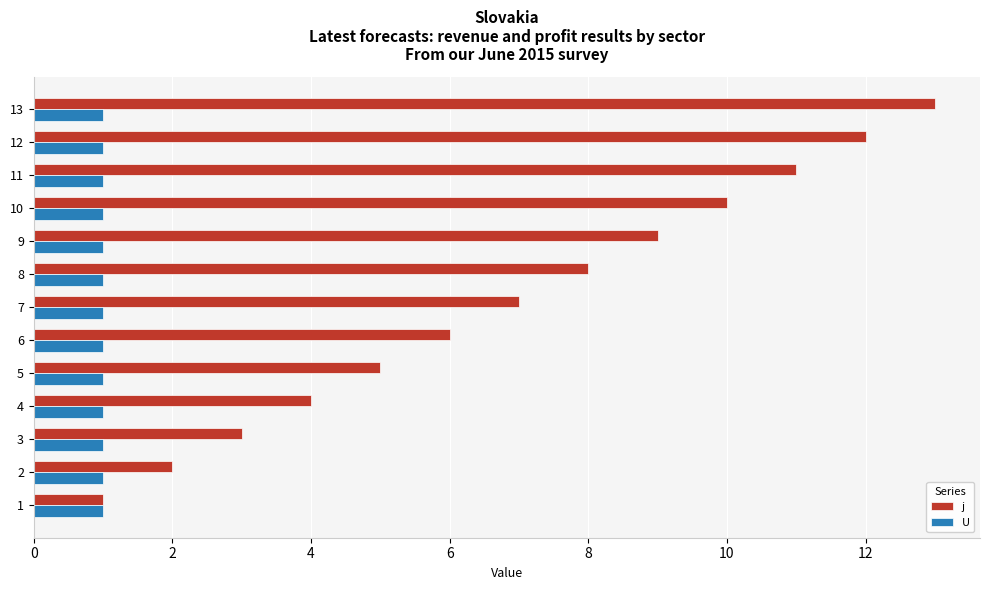

What is the total value across all series at 11?

12